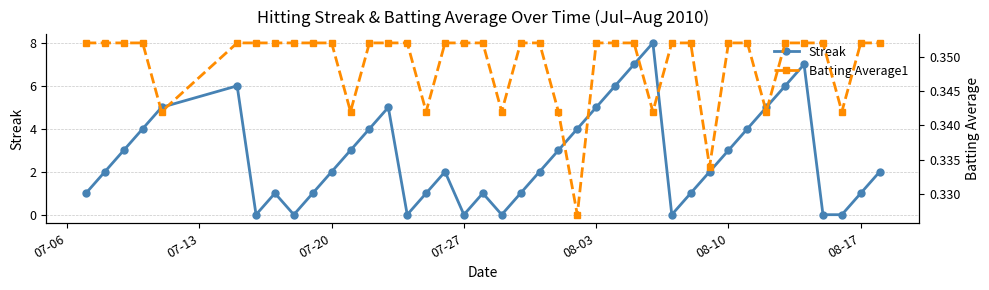

True or false: Streak has more than 2 points higher than both neighbors.

True